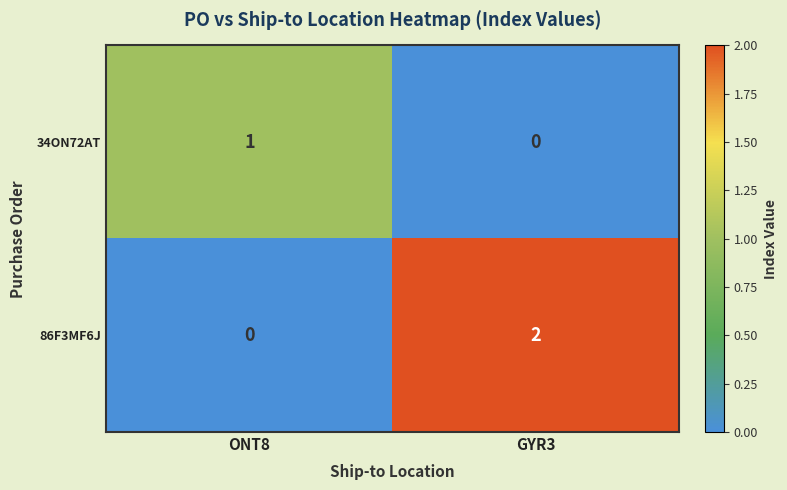

Count the number of categories in the chart.

2